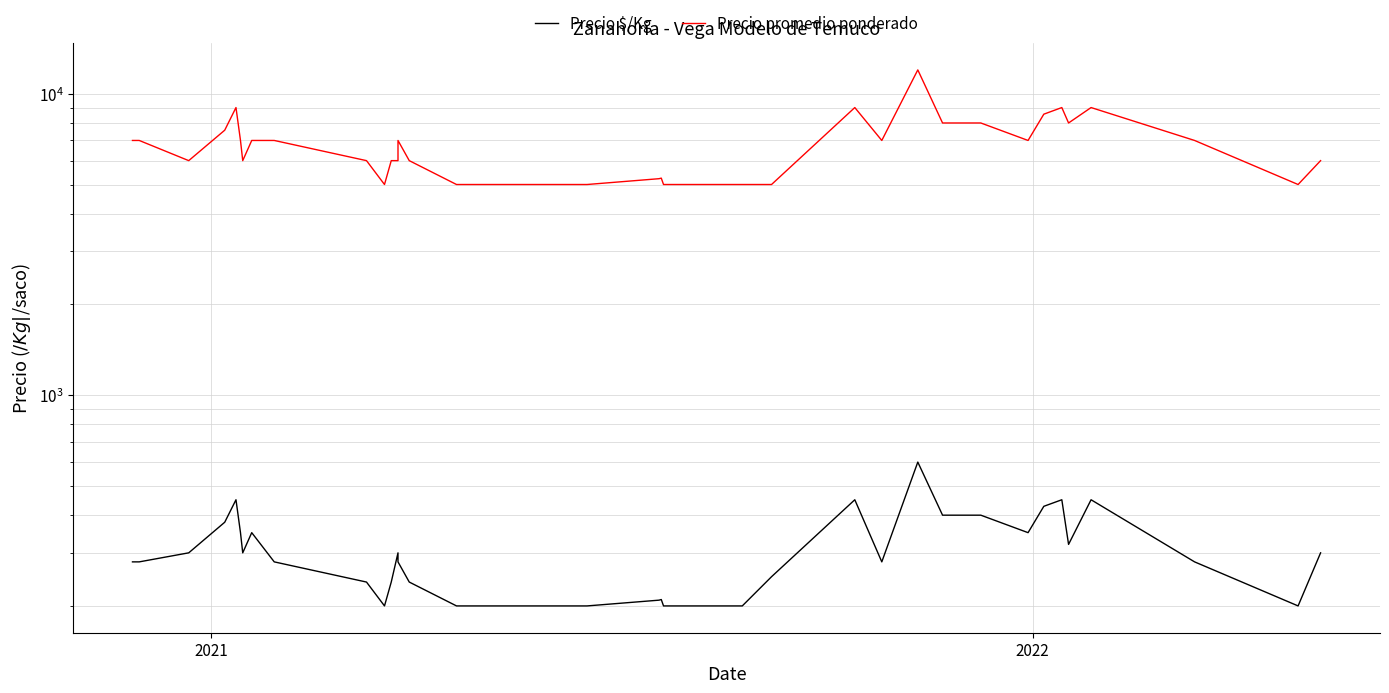

What is the smallest value displayed?

200